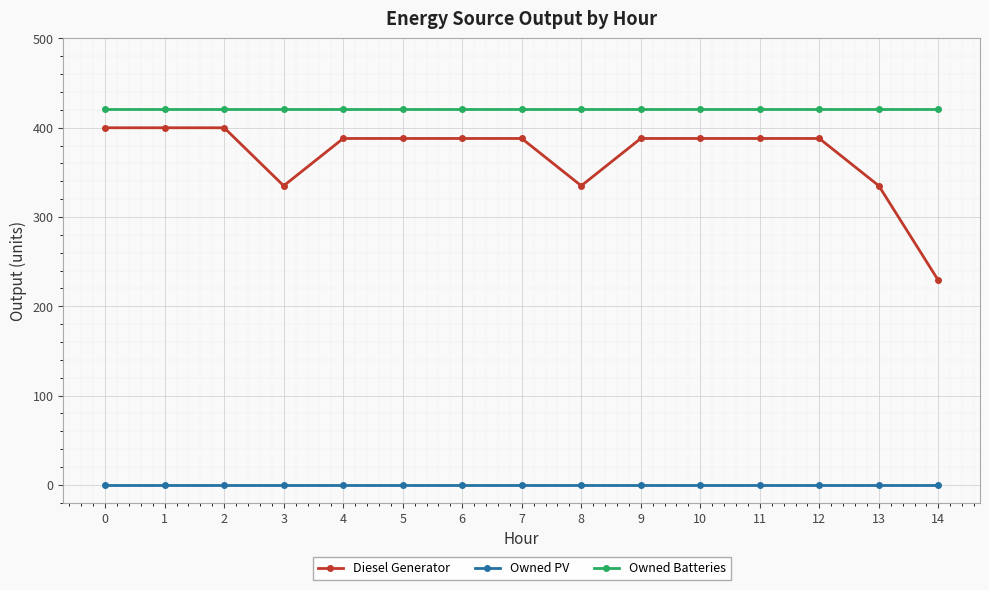

What is the minimum value for Diesel Generator?

229